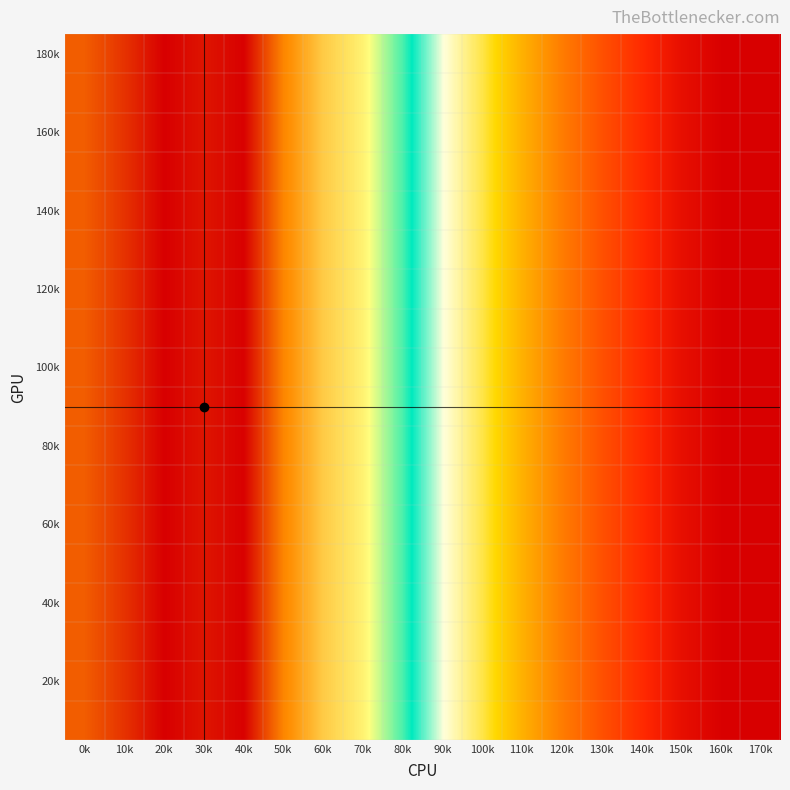

At how many categories does at least one series exceed 0?

18